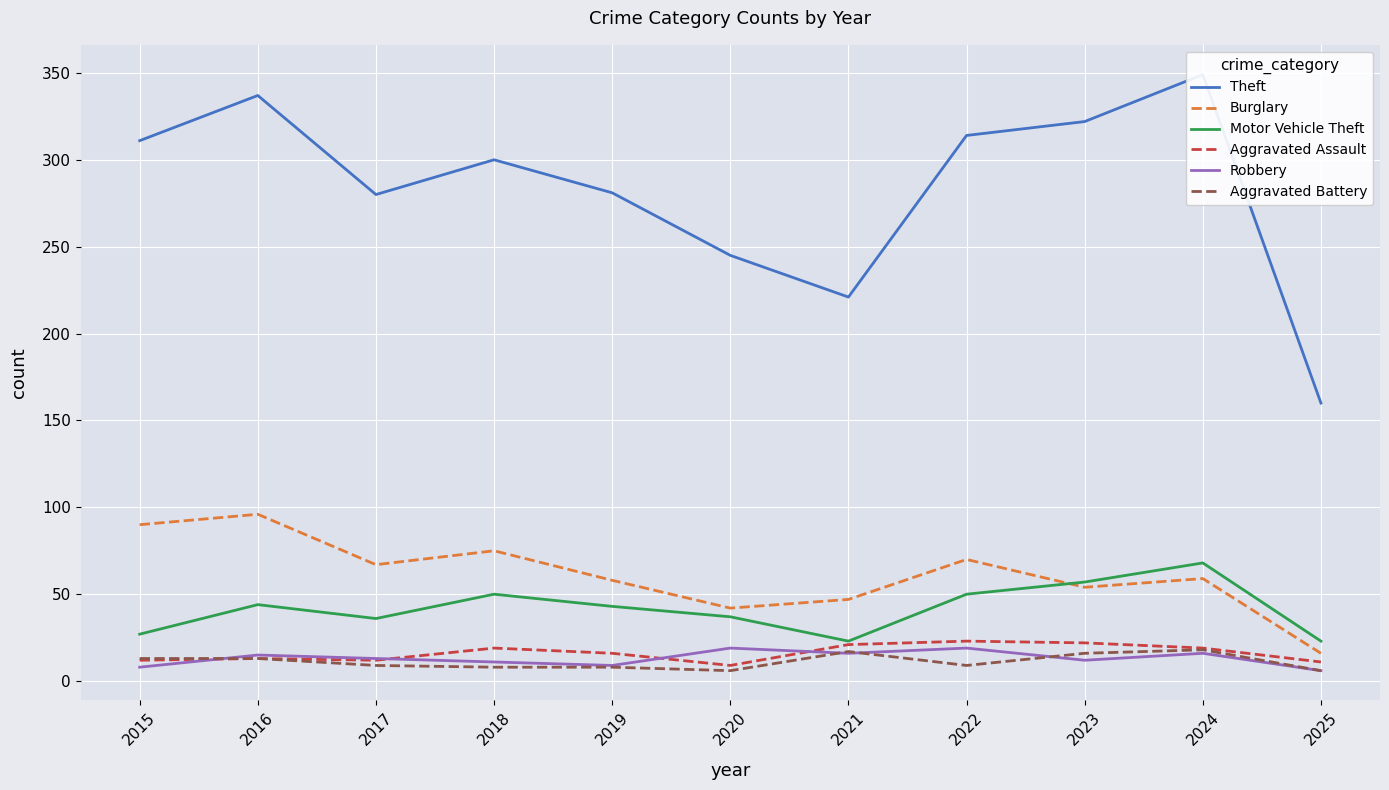

How many values in the Burglary series exceed 59?

5